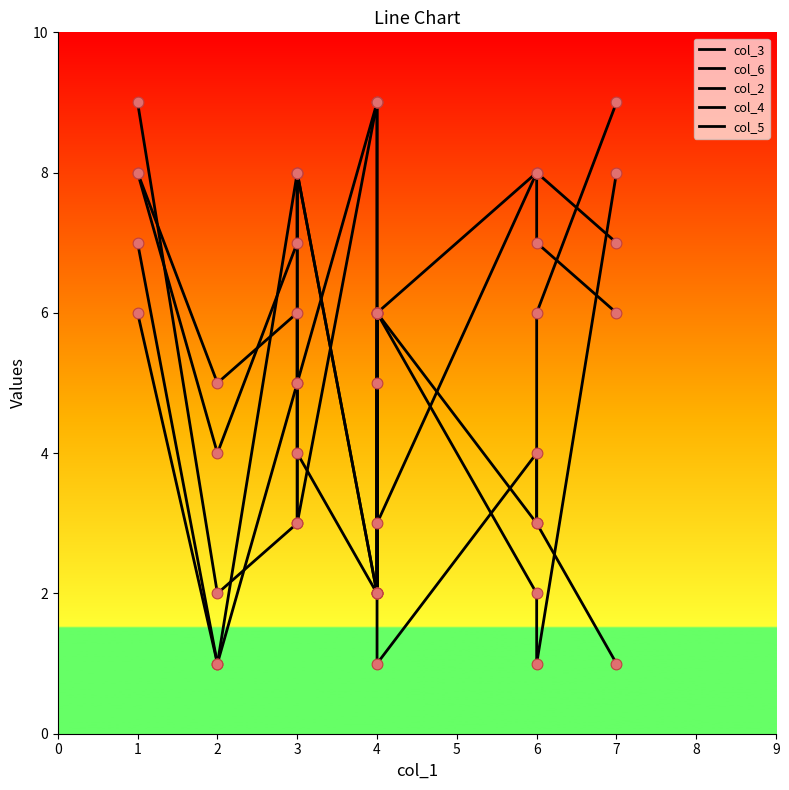

Which series has the largest Y range (max minus min)?

col_6